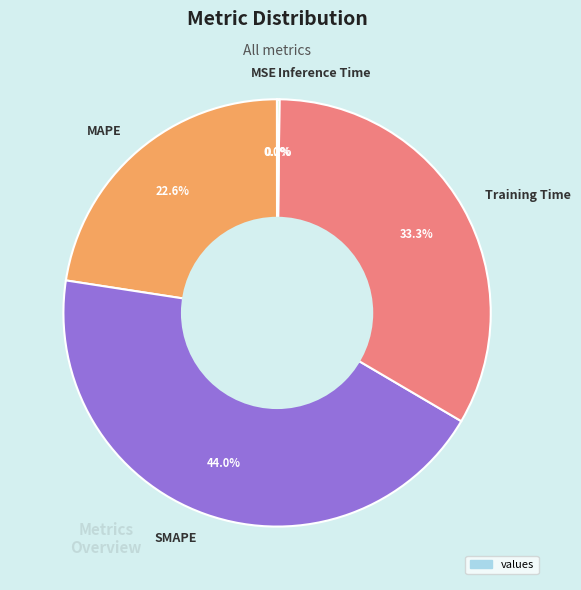

Which slice is the largest?

SMAPE